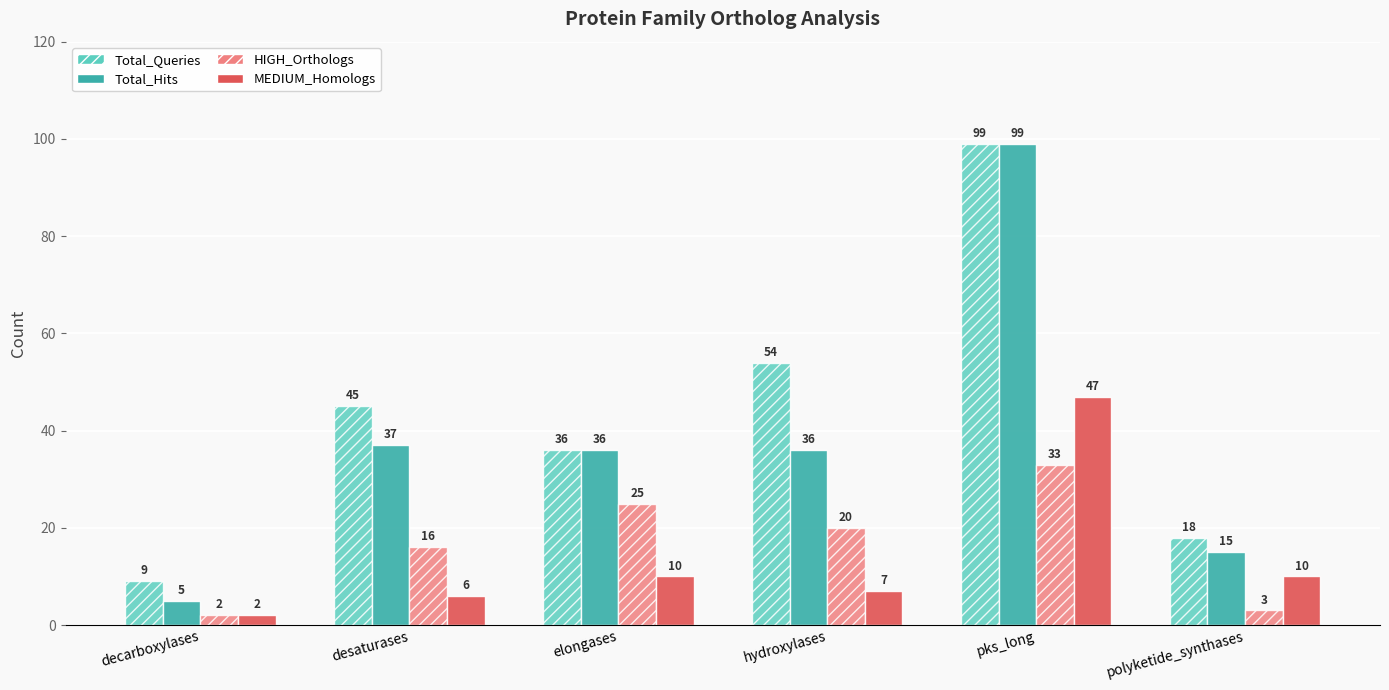

How many data points in Total_Hits are less than 36?

2